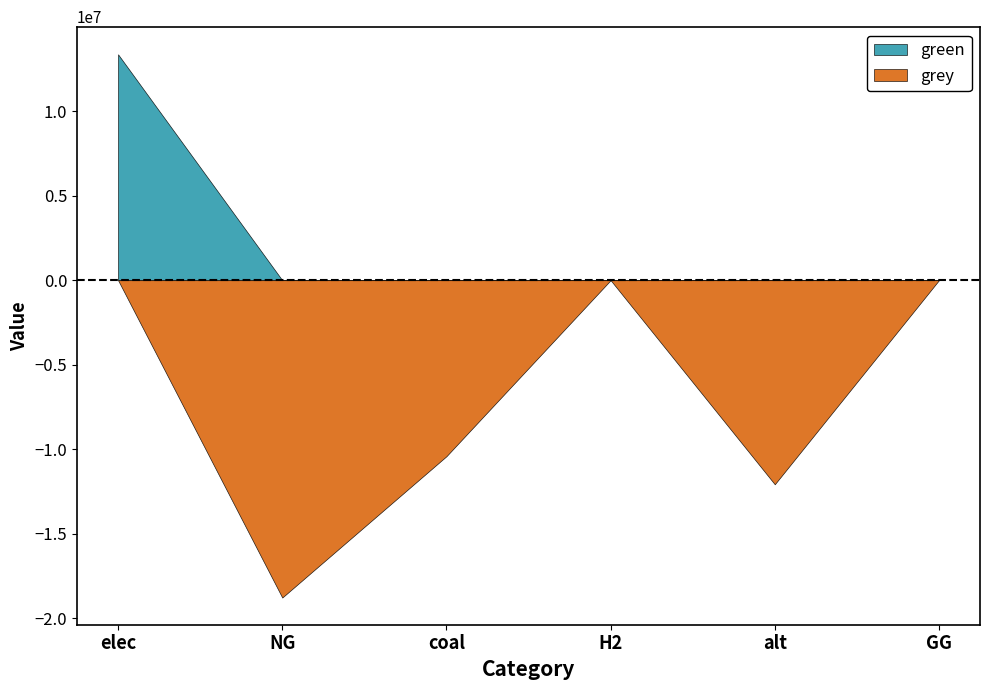

True or false: grey has a value of 0.0 at elec.

True